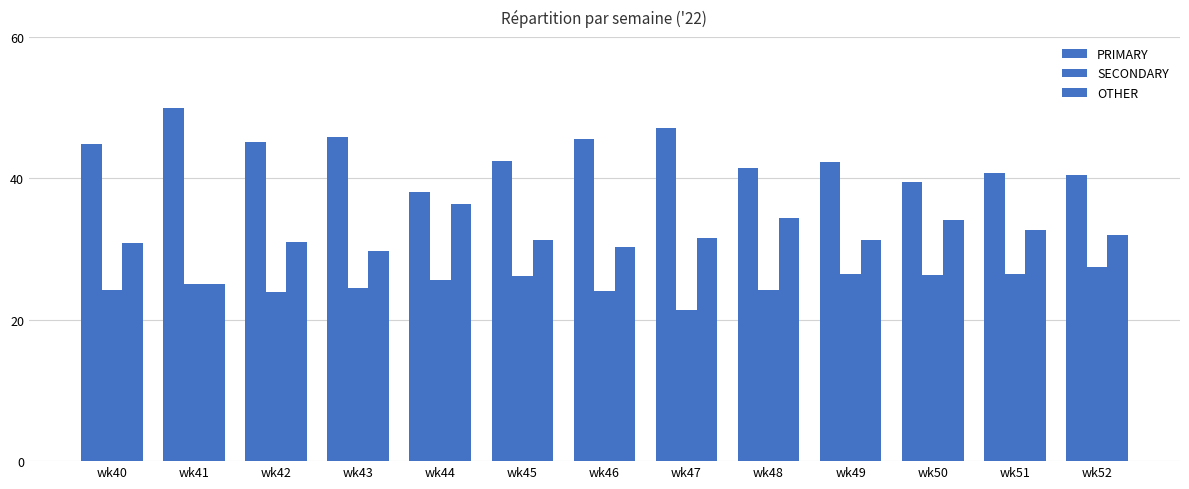

Reading right to left, list all the values displayed in this chart.

PRIMARY: 40.5	40.8	39.5	42.2	41.4	47.1	45.5	42.5	38.0	45.8	45.2	50.0	44.9
SECONDARY: 27.5	26.5	26.4	26.4	24.2	21.4	24.1	26.2	25.6	24.5	23.9	25.0	24.2
OTHER: 31.9	32.7	34.1	31.3	34.3	31.5	30.4	31.3	36.4	29.7	31.0	25.0	30.9